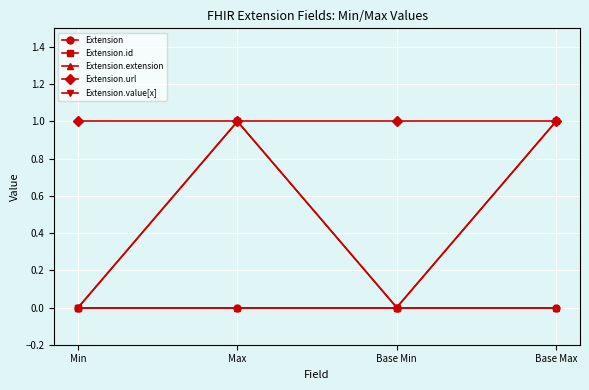

True or false: Extension.id has more than 1 interior local peaks.

False